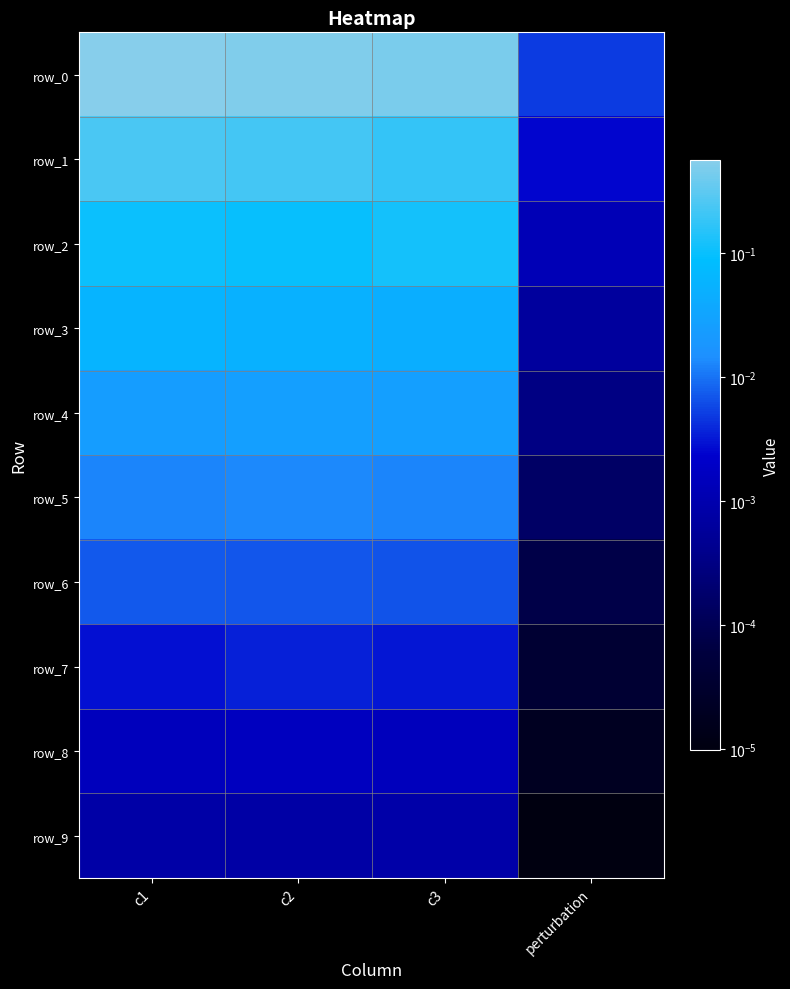

How many distinct data groups are displayed?

10